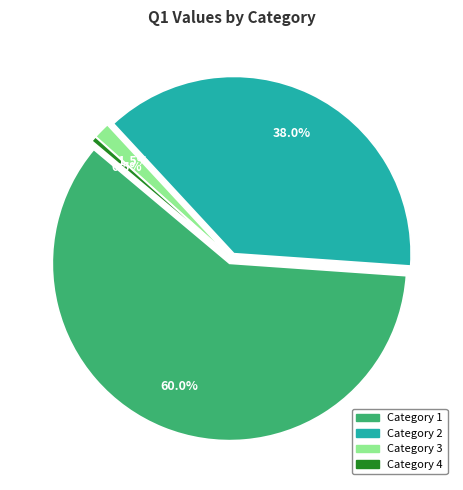

Combined, do 2 and 1 account for over 50%?

Yes